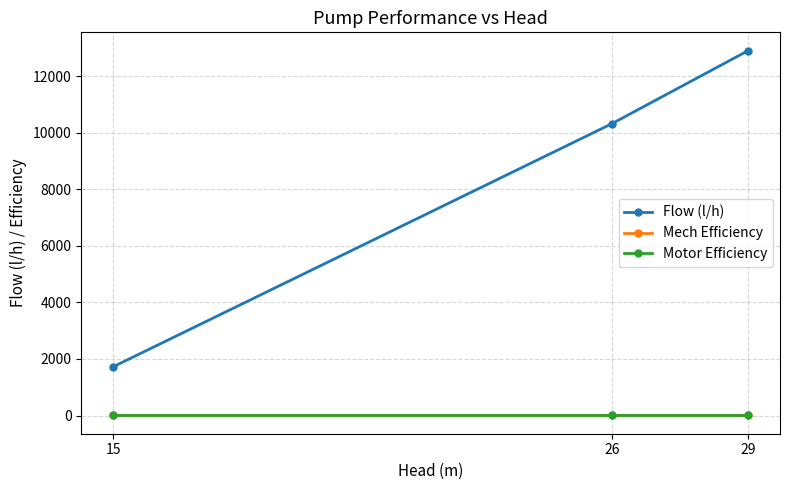

Which series has the largest total across all categories?

Flow (l/h)